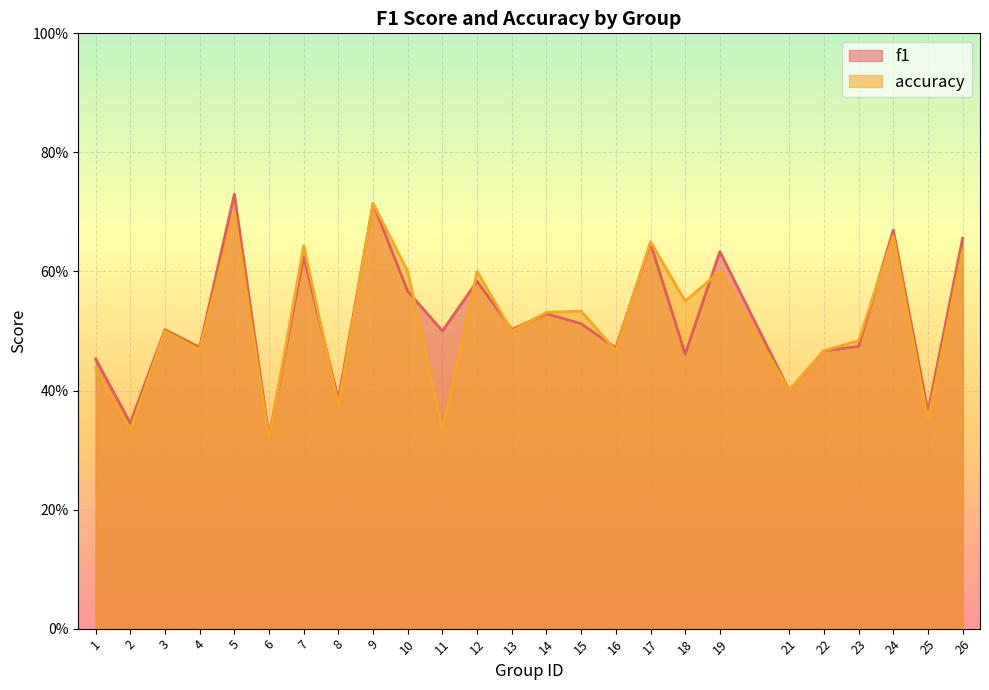

Which series changed the most between 5 and 15?

f1